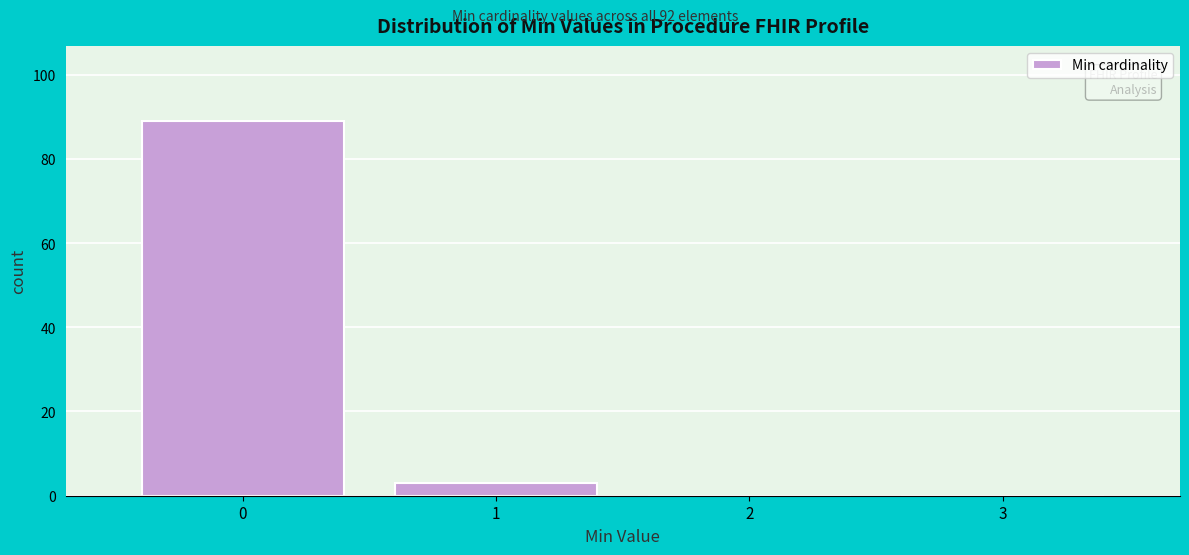

What is the height of the bar covering -0.5 to 0.5 on the x-axis? The values are not printed on the chart, so give them approximately, as read against the axis.

90